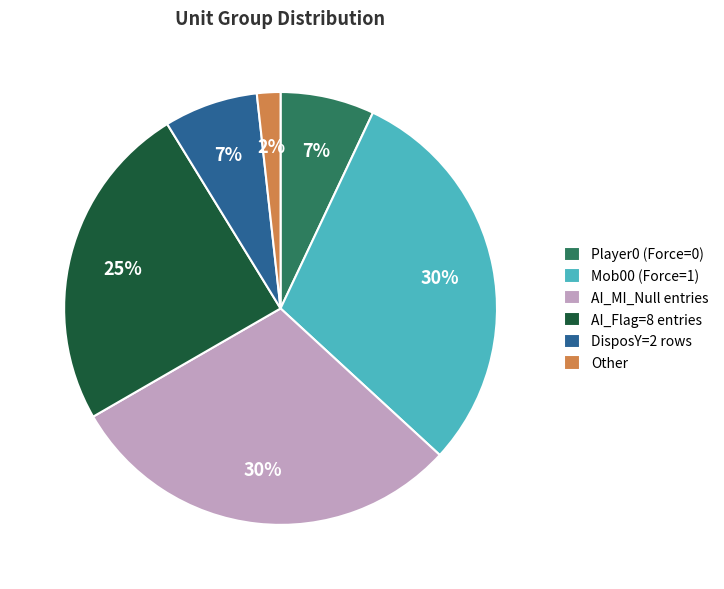

Count the number of slices in the pie.

6